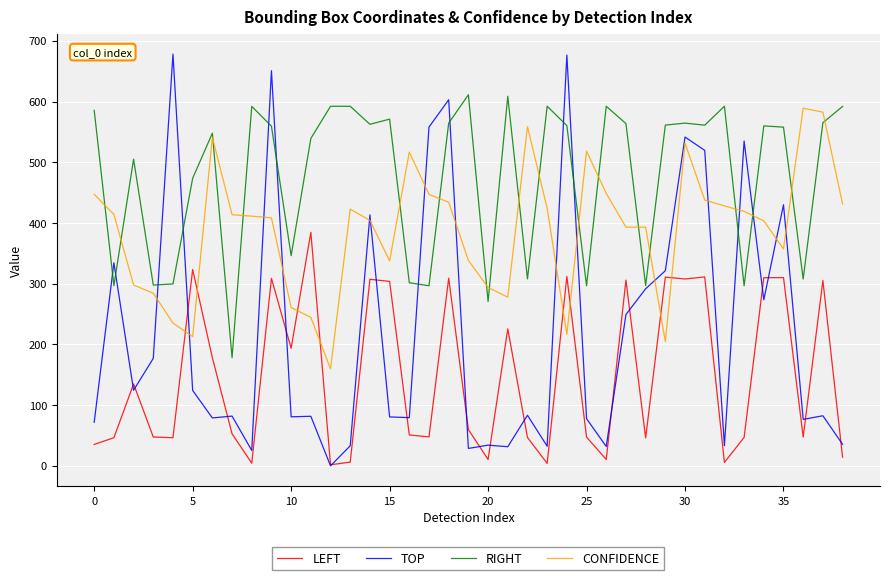

After their last crossing, which series has the higher values: LEFT or TOP?

TOP